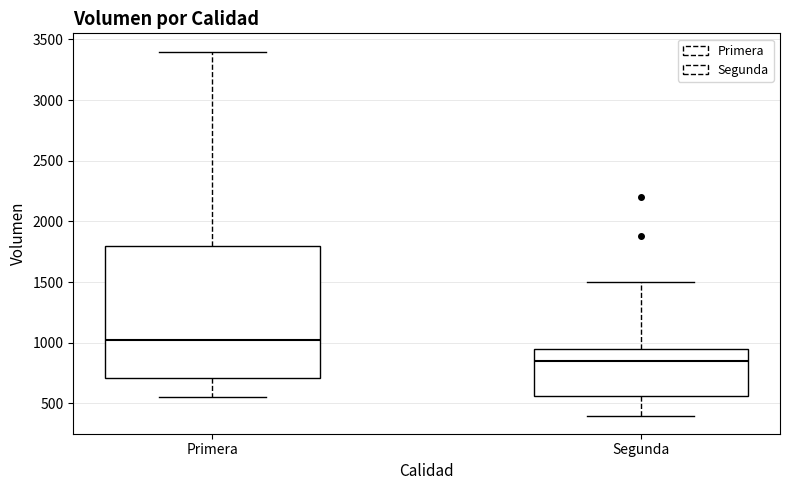

Which box is the tallest, from its lower edge to its upper edge?

Primera